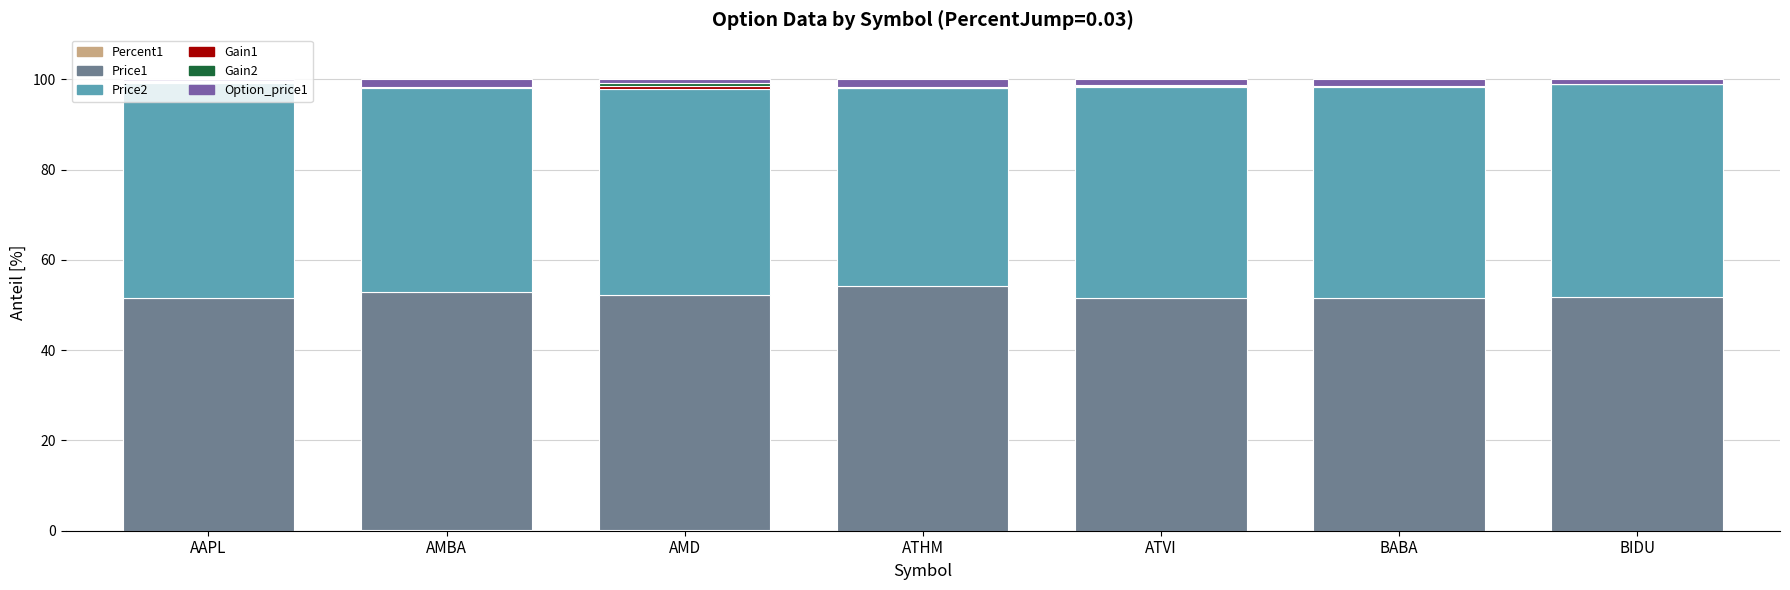

How many series are shown in this chart?

6